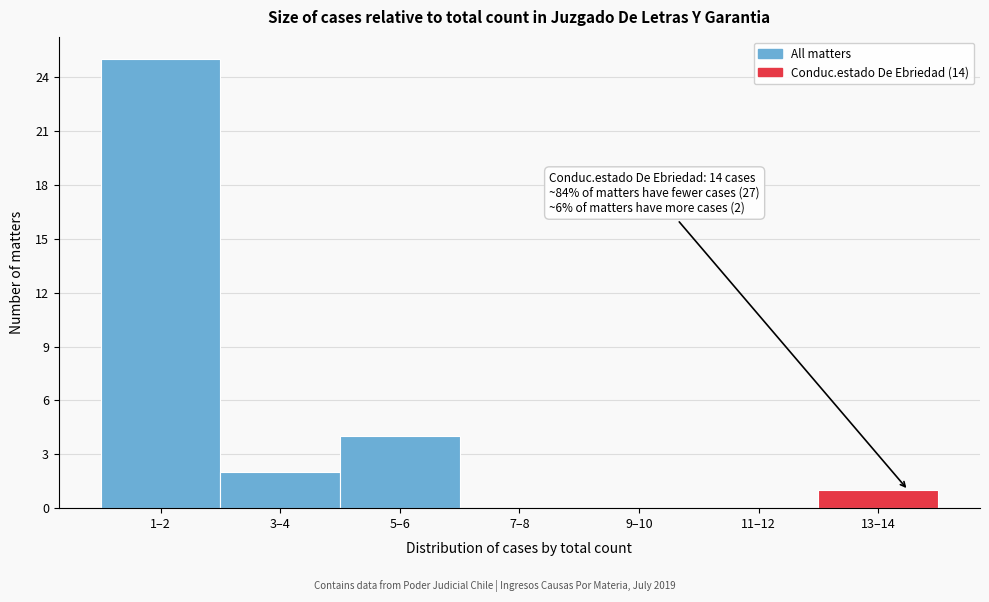

Reading left to right, what are all the values shown in this chart?

1–2=25	3–4=2	5–6=4	7–8=0	9–10=0	11–12=0	13–14=1